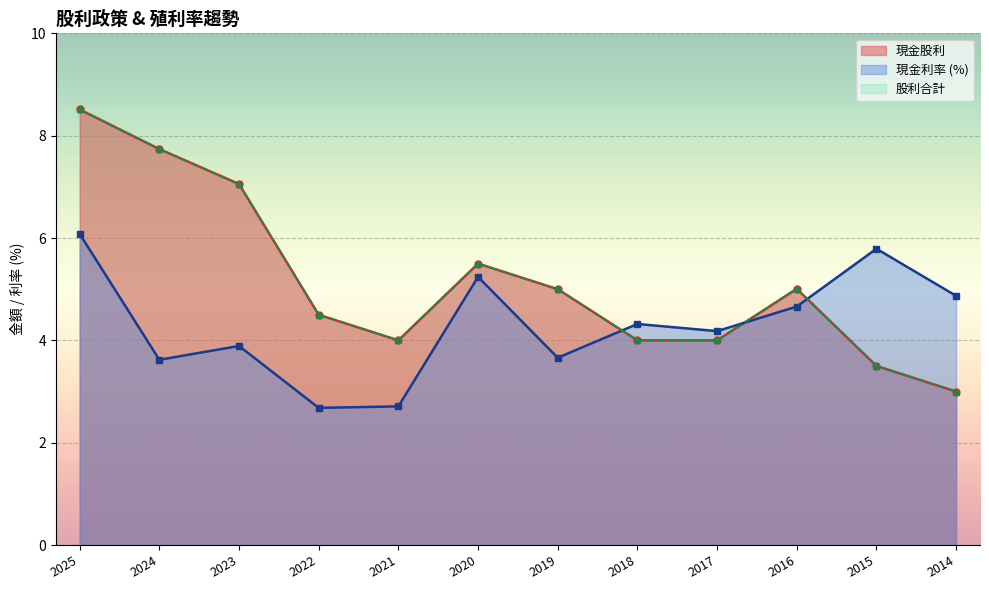

Where is the first local minimum for 股利合計?

2021